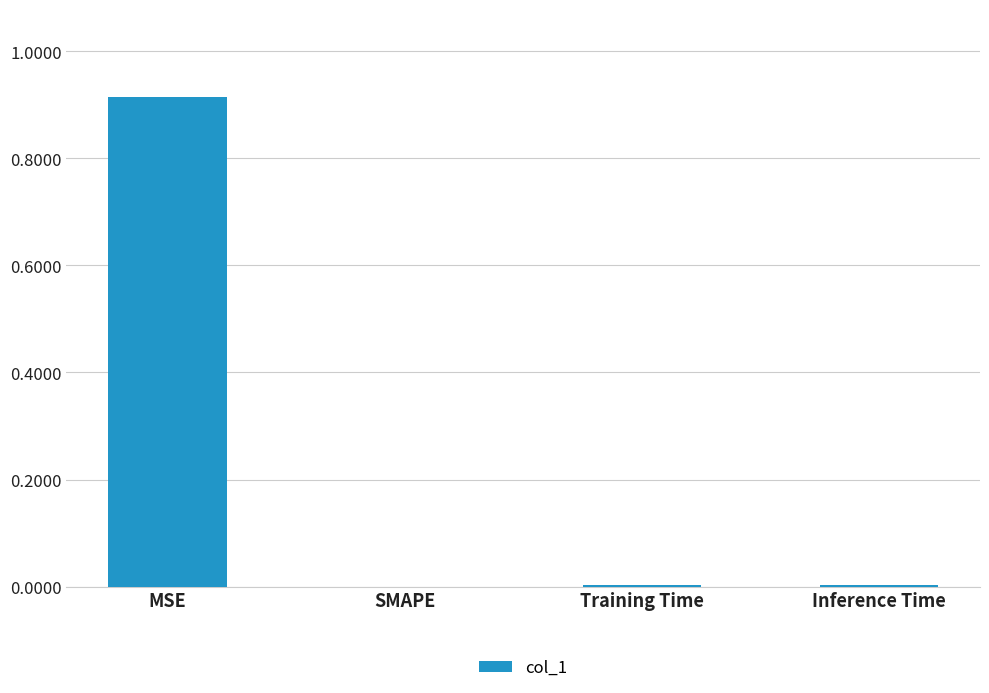

Which has a higher value, MSE or Training Time?

MSE